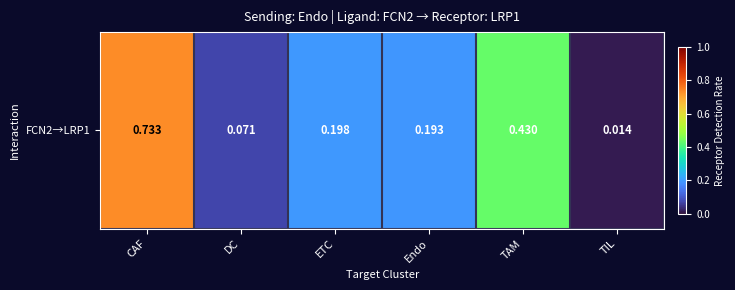

Rank the categories by value from highest to lowest.

CAF, TAM, ETC, Endo, DC, TIL